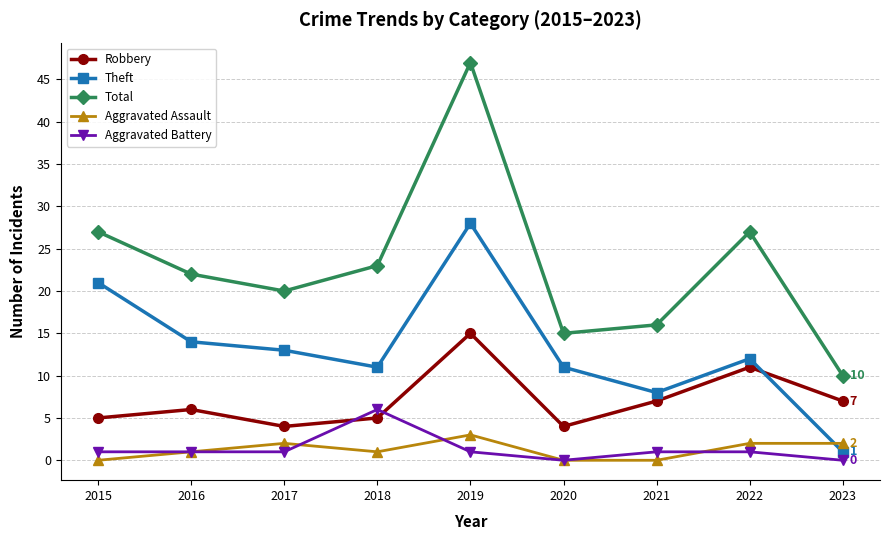

The value of Aggravated Assault at 2021 is 0. True or false?

True